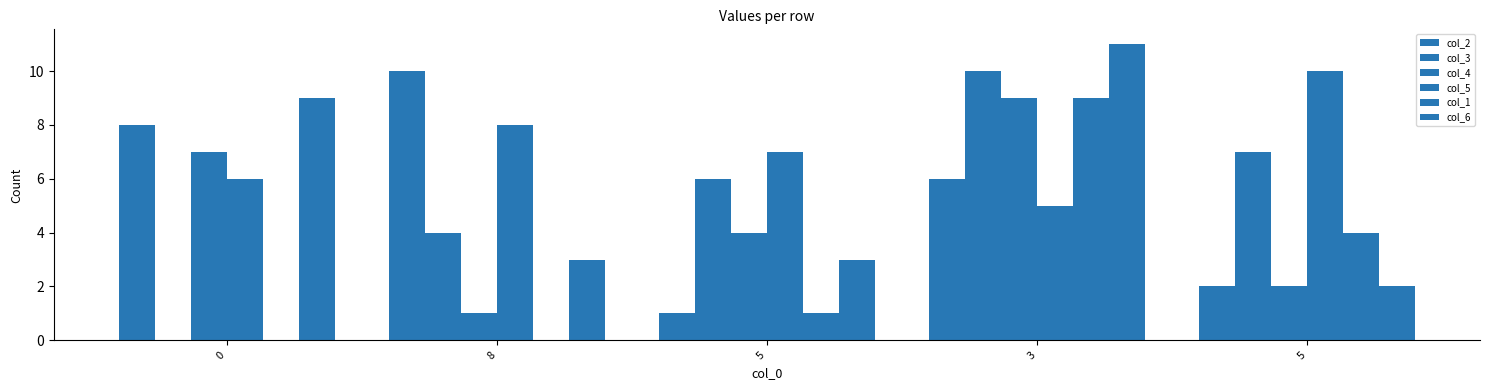

How many groups of bars are there?

5